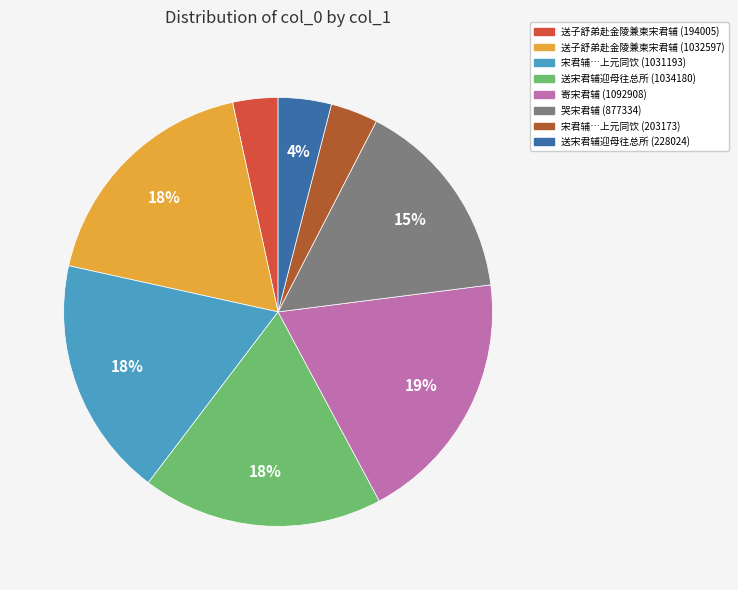

Is there any slice that represents more than half of the pie?

No